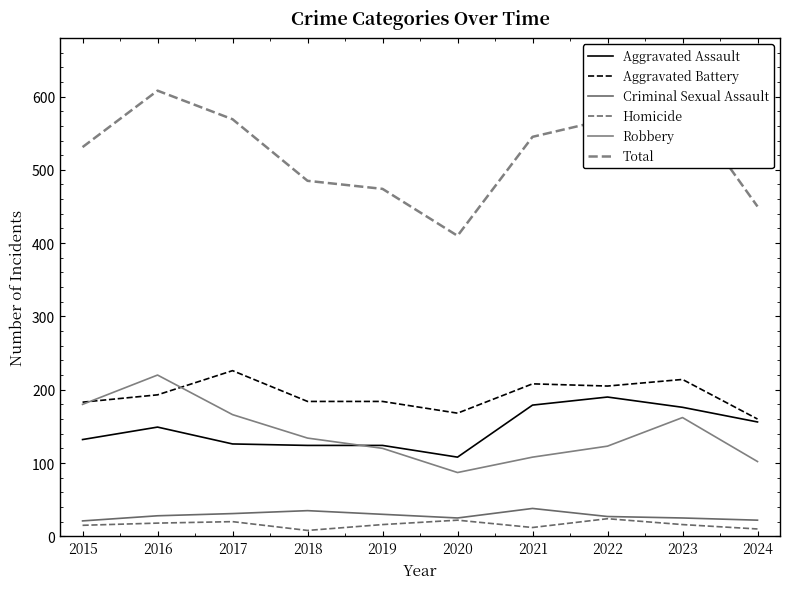

Which series has the largest total across all categories?

Total